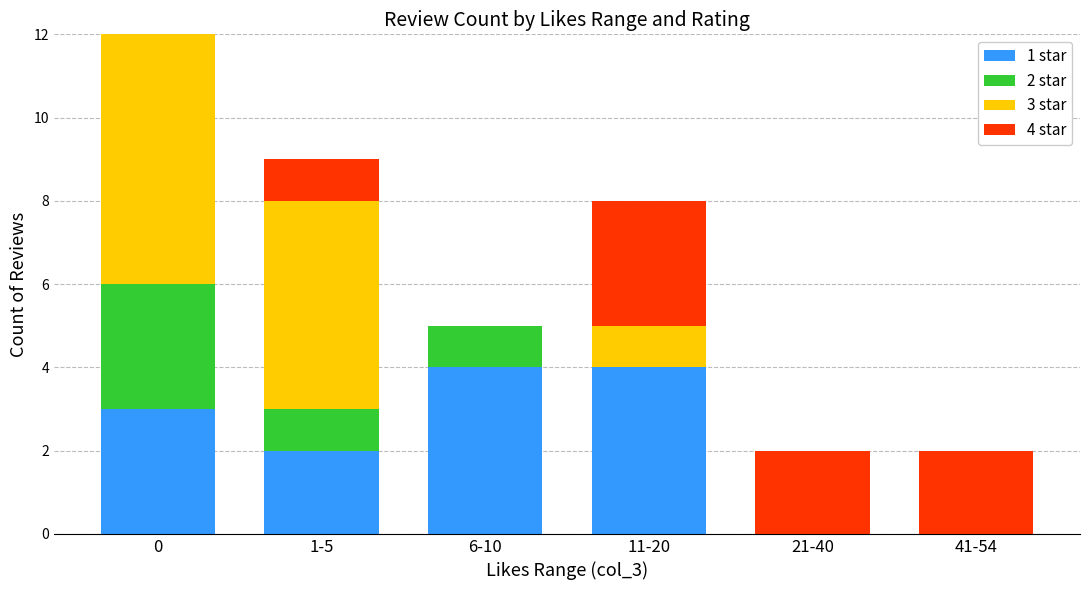

What is the average value of the 1 star series?

2